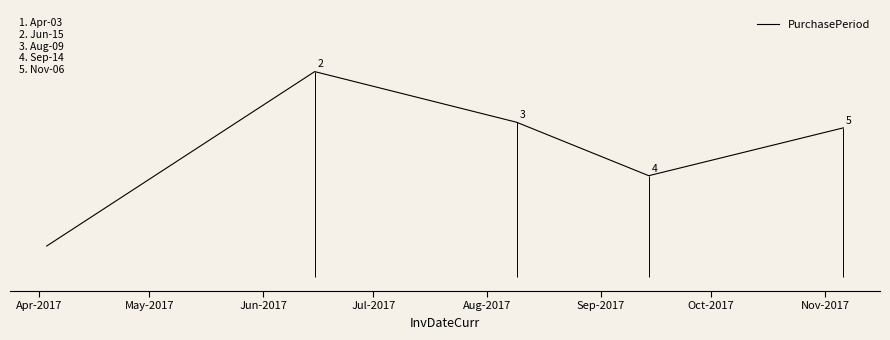

What is the smallest value displayed?

11